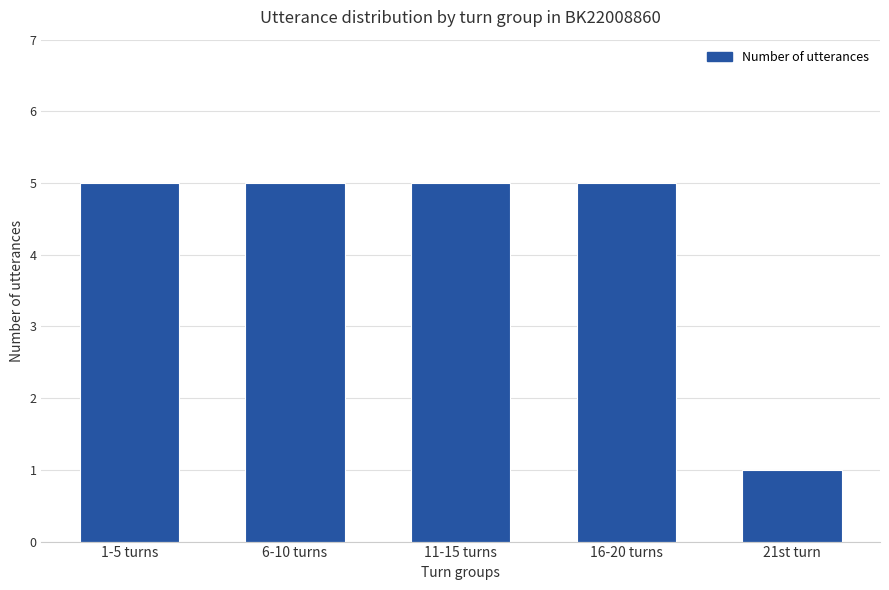

The chart shows a value of 5 at 11-15 turns. True or false?

True